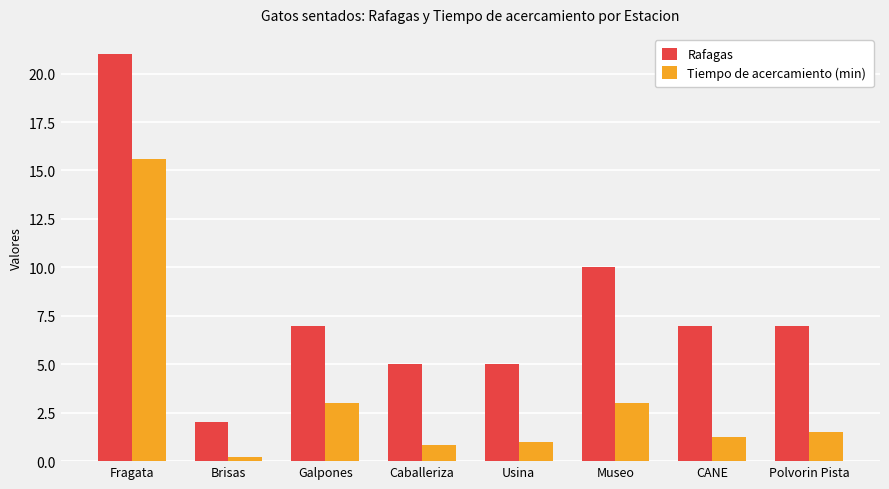

What is the label of the 1st bar from the right?

Polvorin Pista